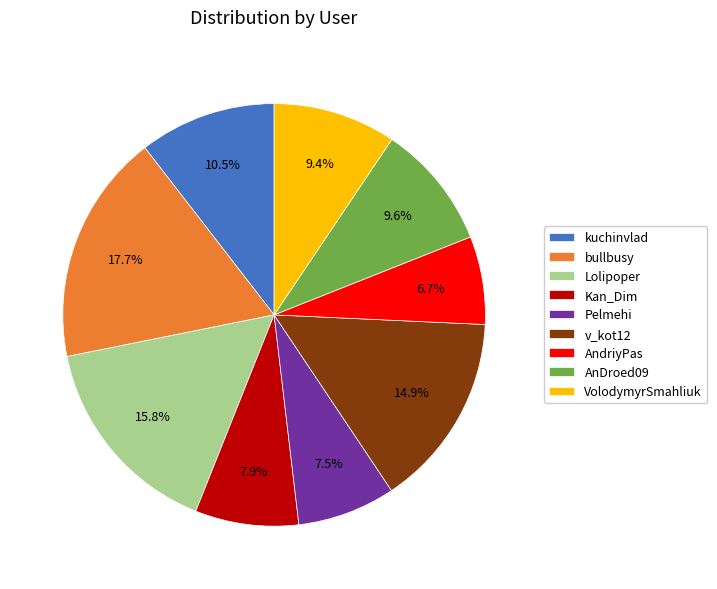

What is the total percentage of bullbusy and kuchinvlad?

28.2%